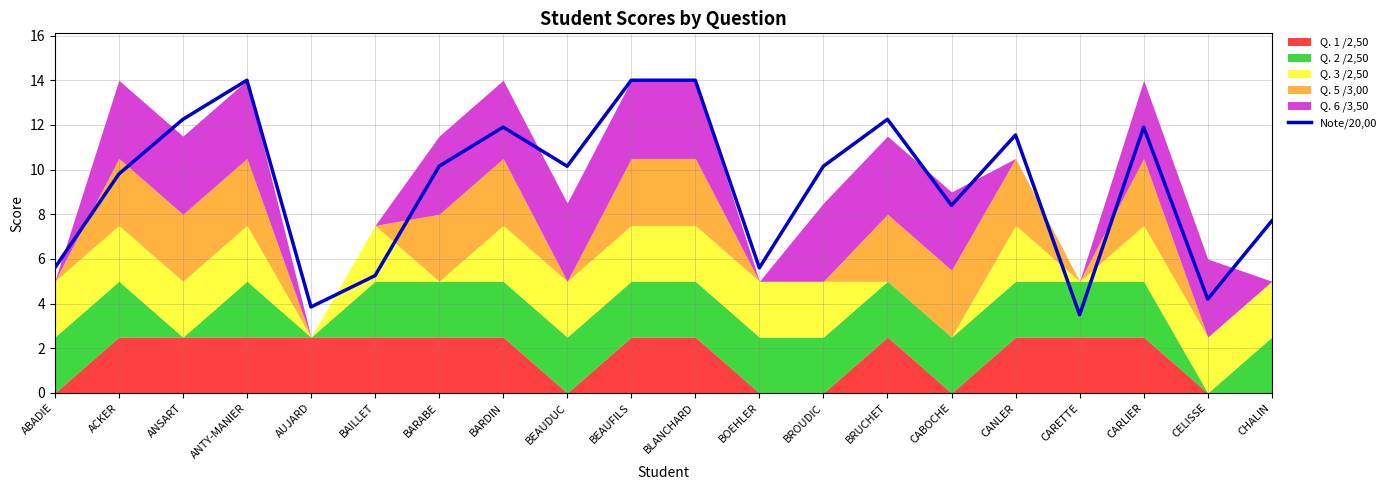

Does the chart display data point markers on the line(s)?

No